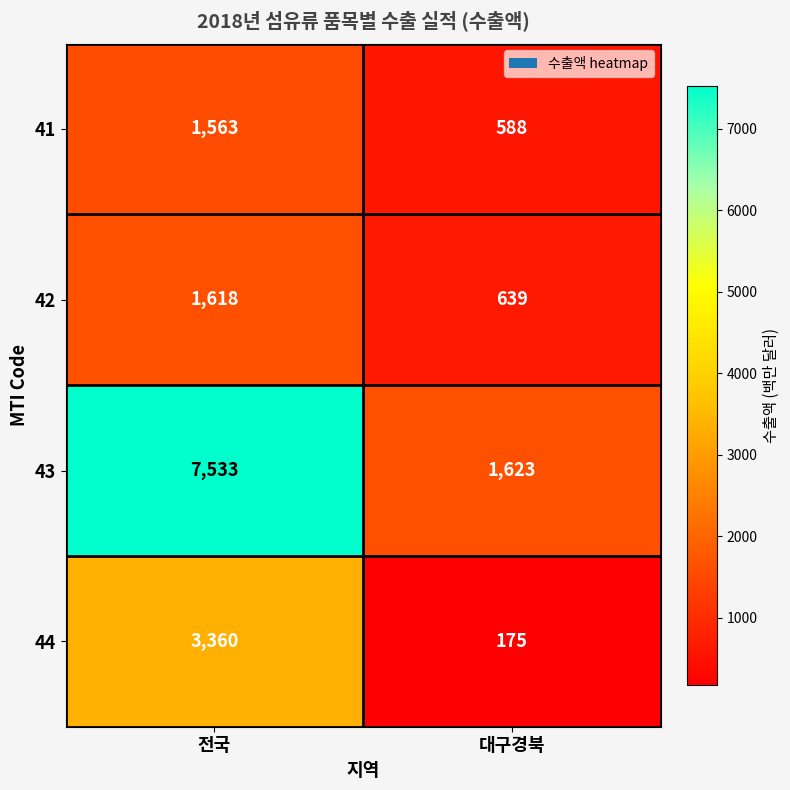

Which series has the largest range (max minus min)?

43